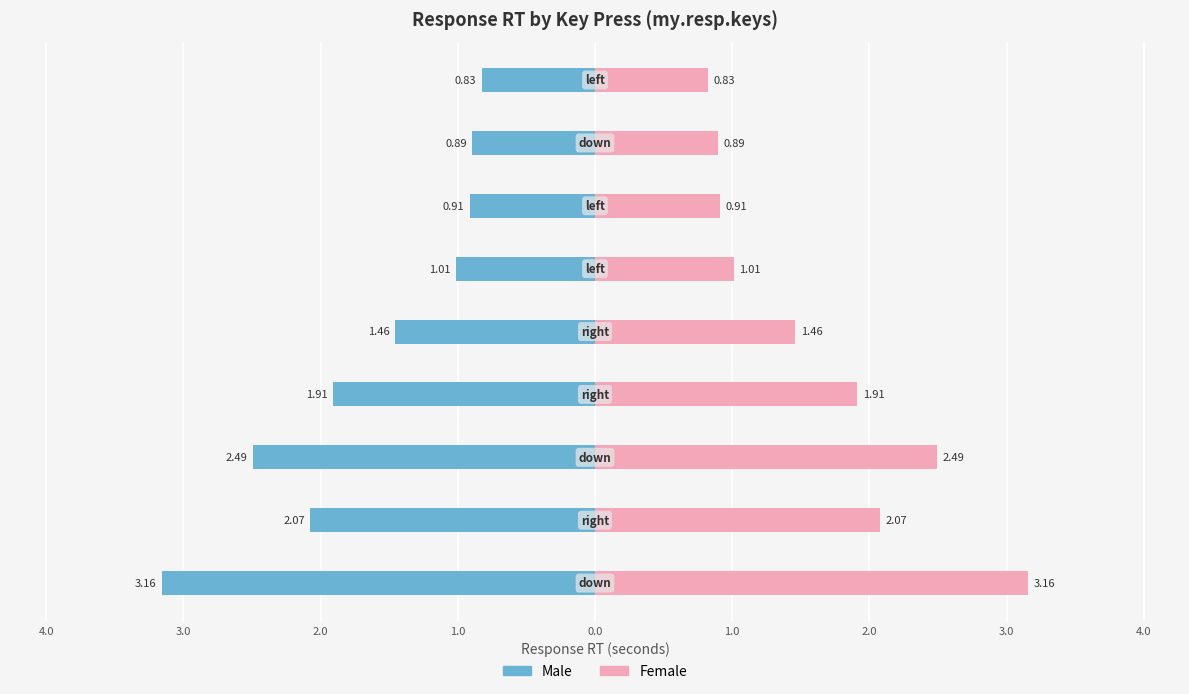

How many bars are there in total?

18